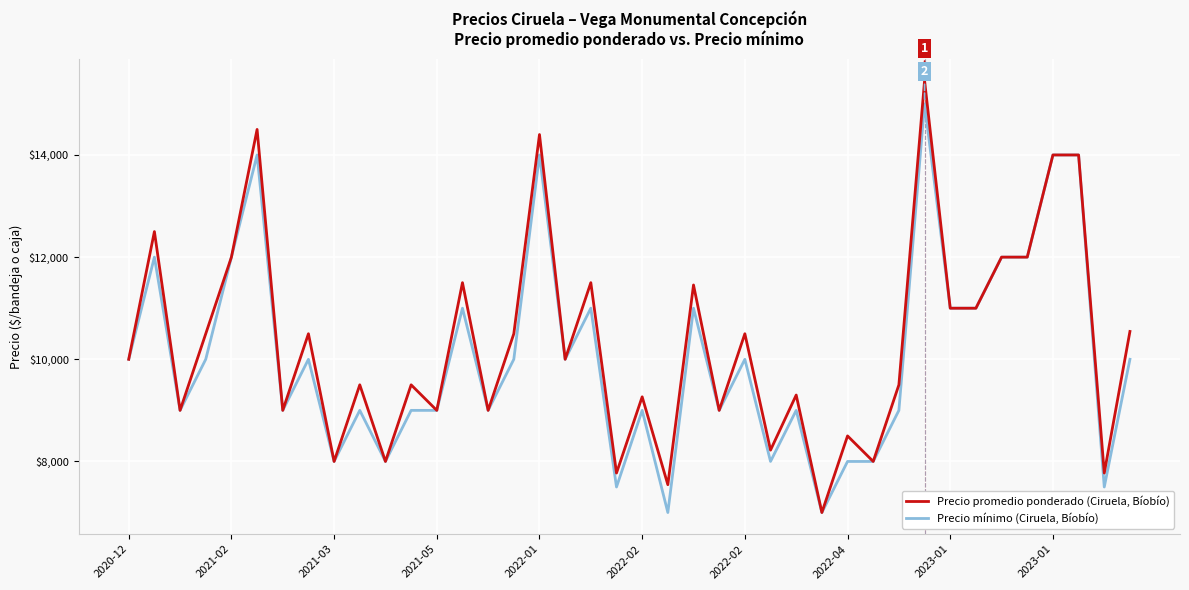

At how many categories does at least one series exceed 7246?

39